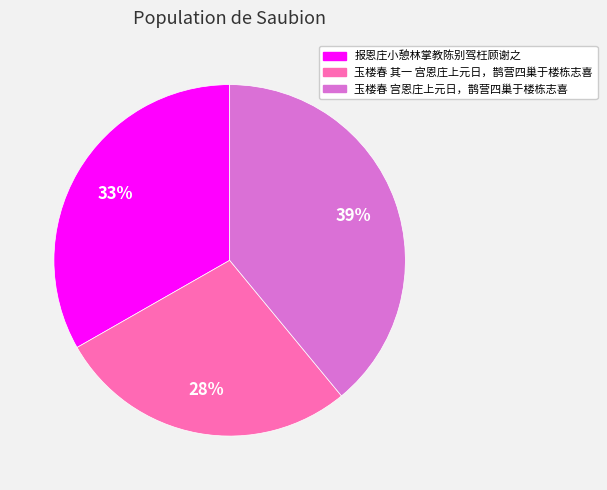

The 报恩庄小憩林掌教陈别驾枉顾谢之 slice represents 33% of the pie. True or false?

True